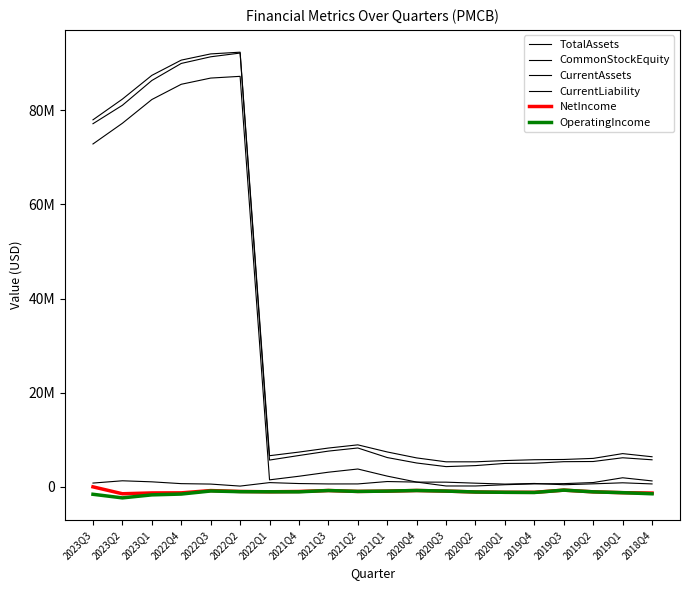

Does the chart display data point markers on the line(s)?

No